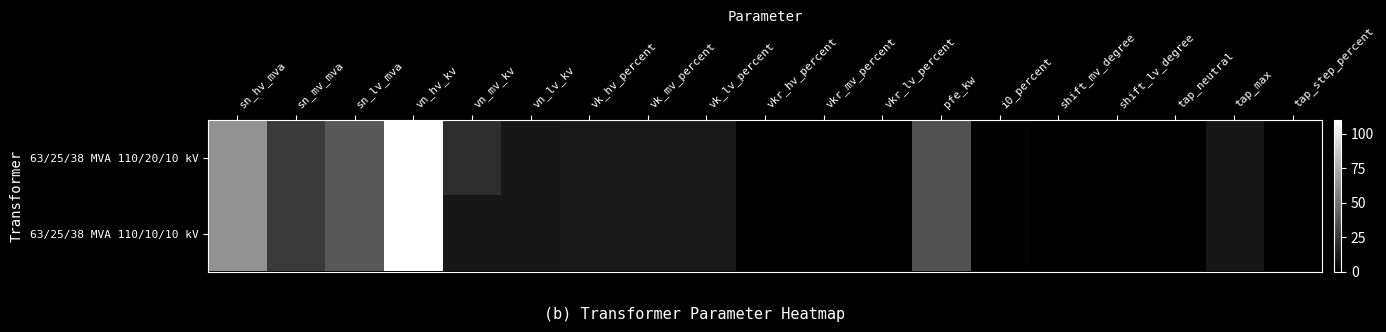

Reading right to left, list all the values displayed in this chart.

63/25/38 MVA 110/20/10 kV: tap_step_percent=1.2	tap_max=10.0	tap_neutral=0.0	shift_lv_degree=0.0	shift_mv_degree=0.0	i0_percent=0.9	pfe_kw=35.0	vkr_lv_percent=0.3	vkr_mv_percent=0.3	vkr_hv_percent=0.3	vk_lv_percent=10.4	vk_mv_percent=10.4	vk_hv_percent=10.4	vn_lv_kv=10.0	vn_mv_kv=20.0	vn_hv_kv=110.0	sn_lv_mva=38.0	sn_mv_mva=25.0	sn_hv_mva=63.0
63/25/38 MVA 110/10/10 kV: tap_step_percent=1.2	tap_max=10.0	tap_neutral=0.0	shift_lv_degree=0.0	shift_mv_degree=0.0	i0_percent=0.9	pfe_kw=35.0	vkr_lv_percent=0.3	vkr_mv_percent=0.3	vkr_hv_percent=0.3	vk_lv_percent=10.4	vk_mv_percent=10.4	vk_hv_percent=10.4	vn_lv_kv=10.0	vn_mv_kv=10.0	vn_hv_kv=110.0	sn_lv_mva=38.0	sn_mv_mva=25.0	sn_hv_mva=63.0